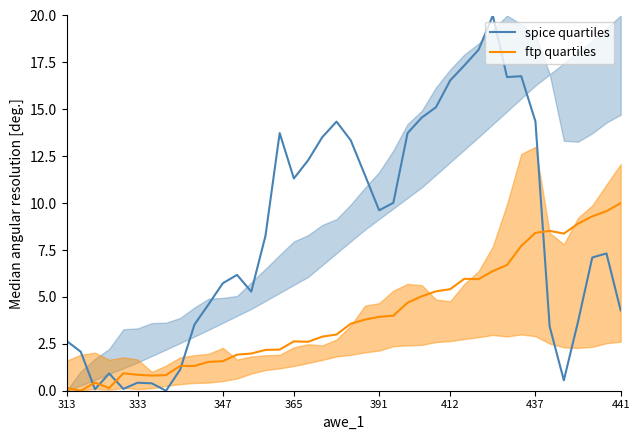

What is the value of the spice quartiles point at the 1st from the left?

2.7